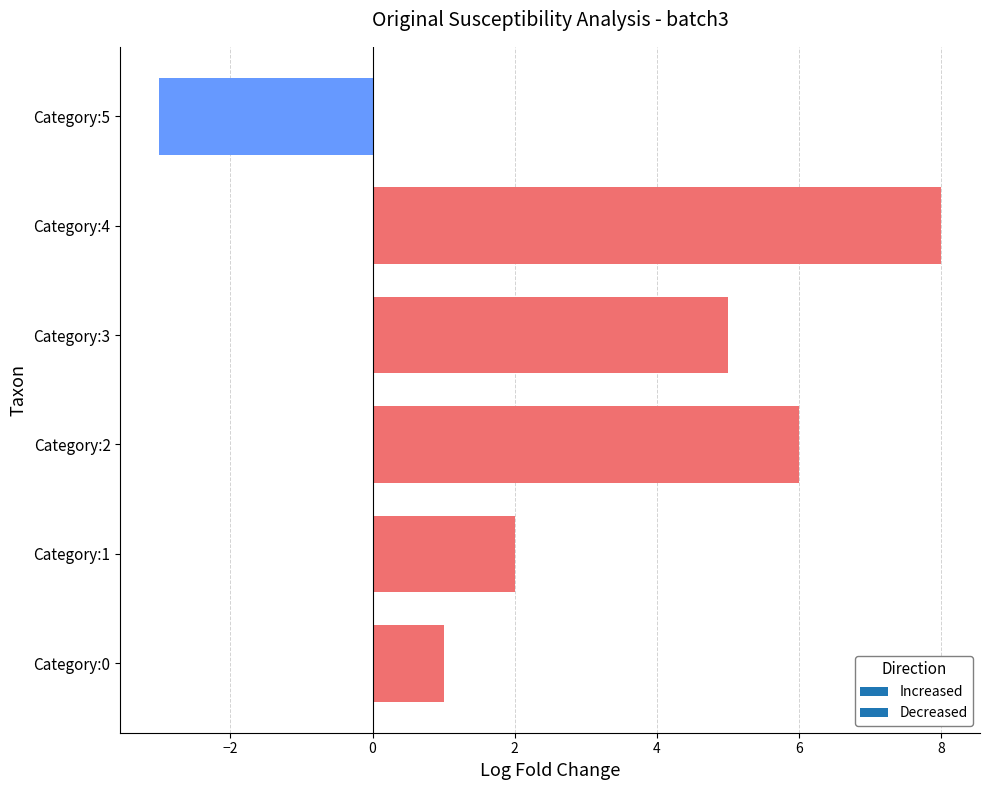

Reading bottom to top, list all the values displayed in this chart.

1	2	6	5	8	-3